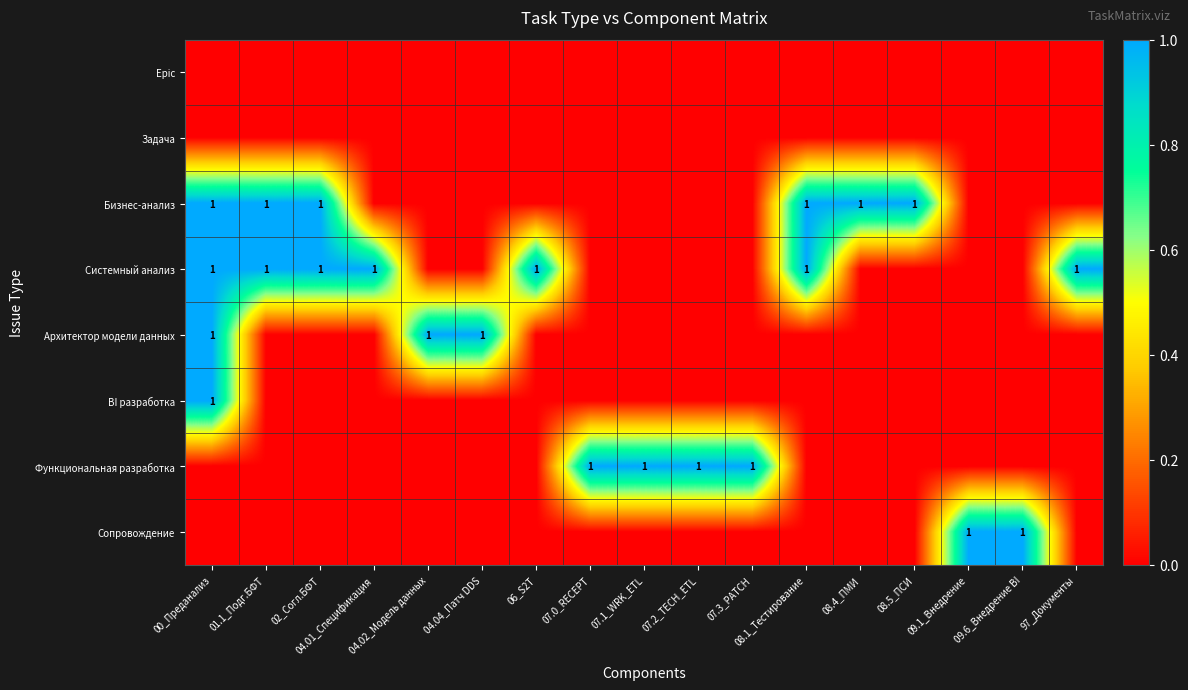

What is the spread (max minus min) of values at 04.04_Патч DDS?

1